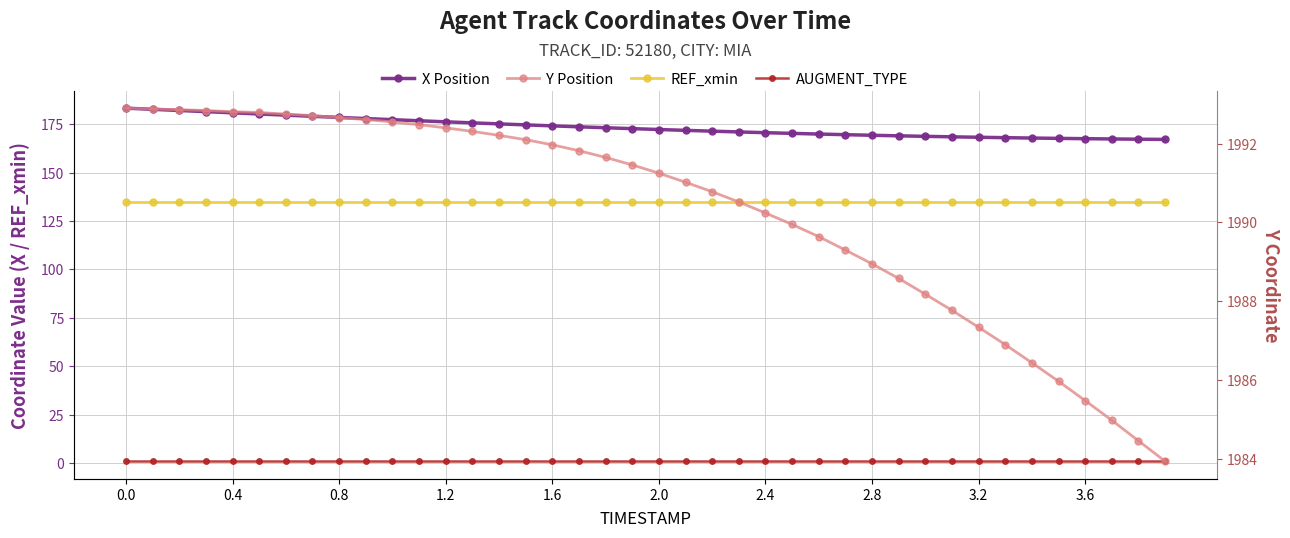

Is it true that REF_xmin equals 134.7 at 2.4?

True